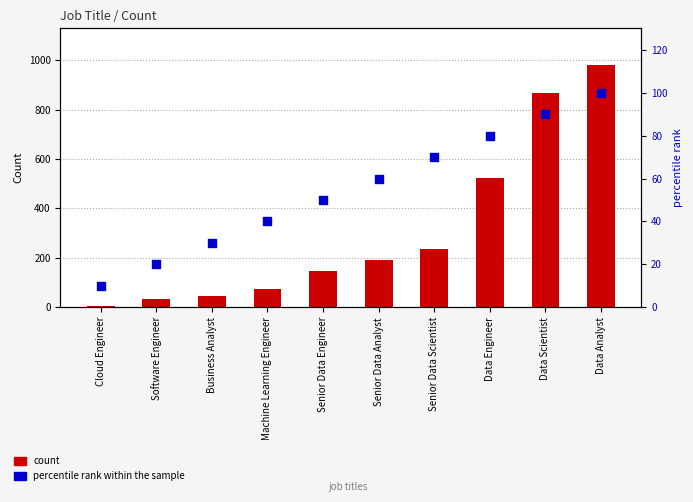

Which series has the largest total across all categories?

count